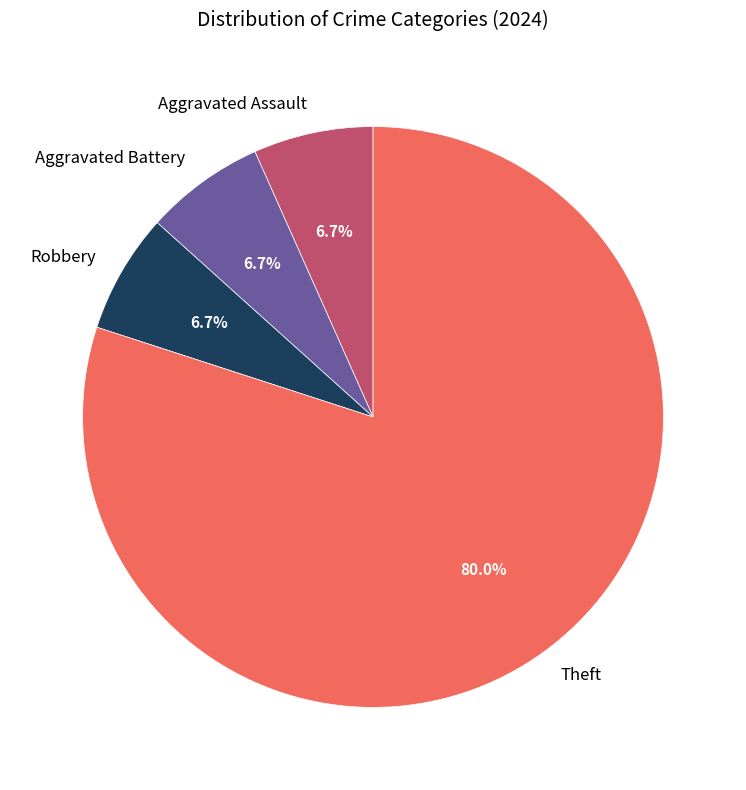

How many slices are in this pie chart?

4